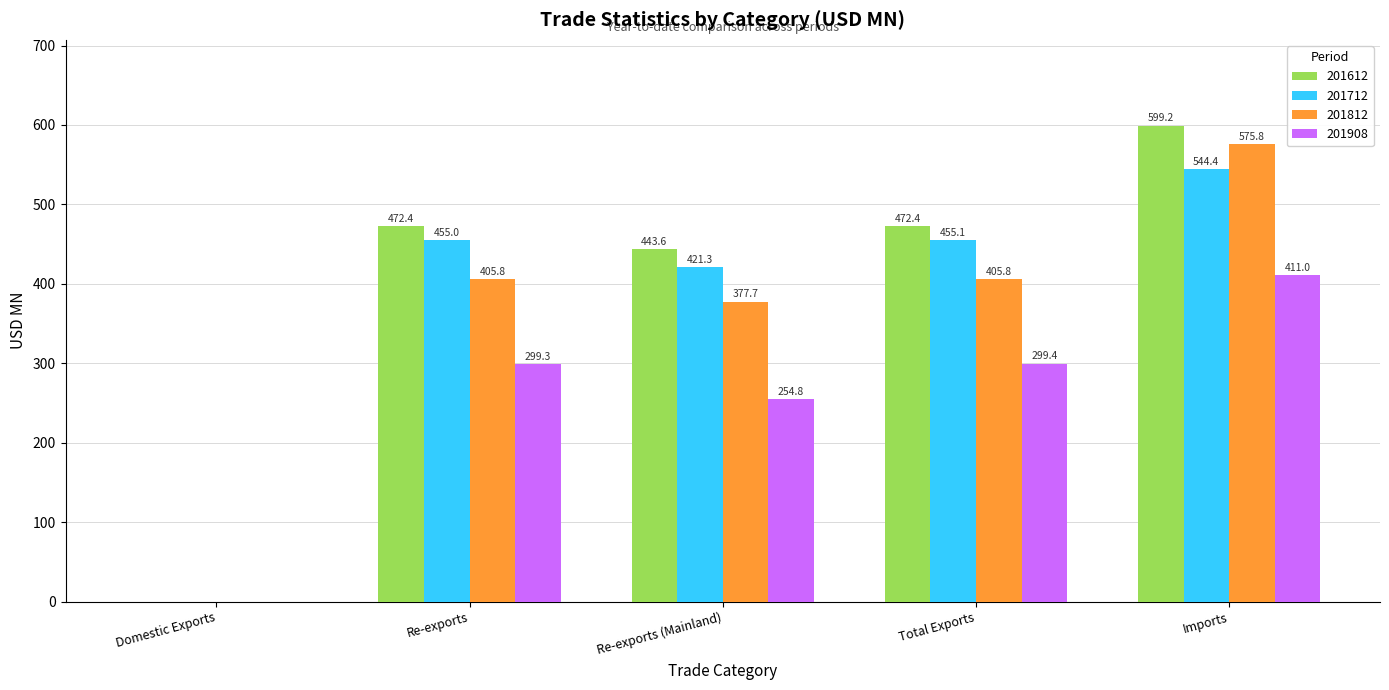

What is the sum of the 201812 values at Imports and Re-exports (Mainland)?

953.5